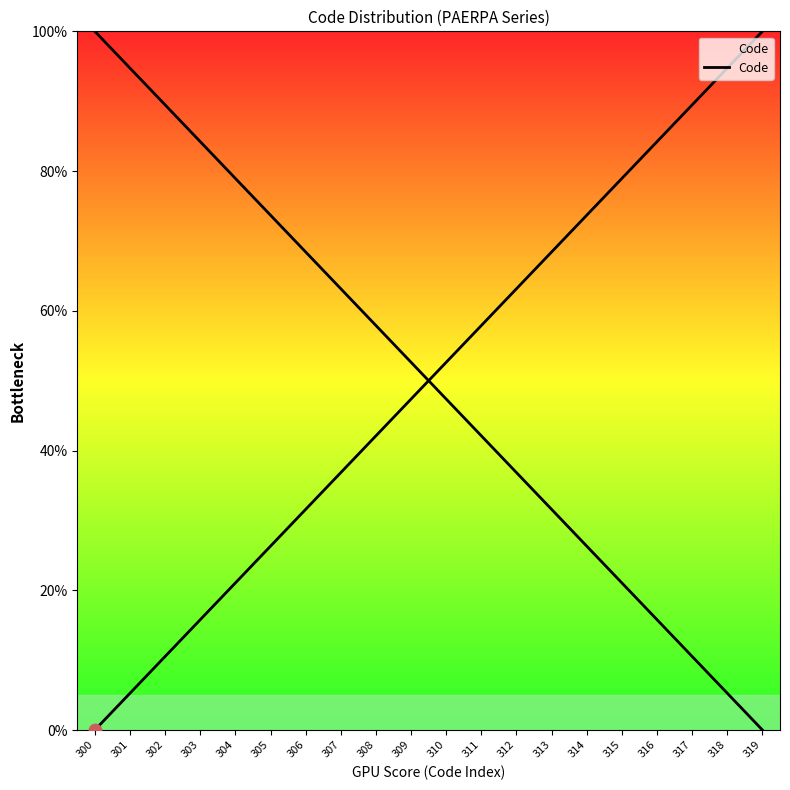

What is the change in value from 309 to 317?

+42.1